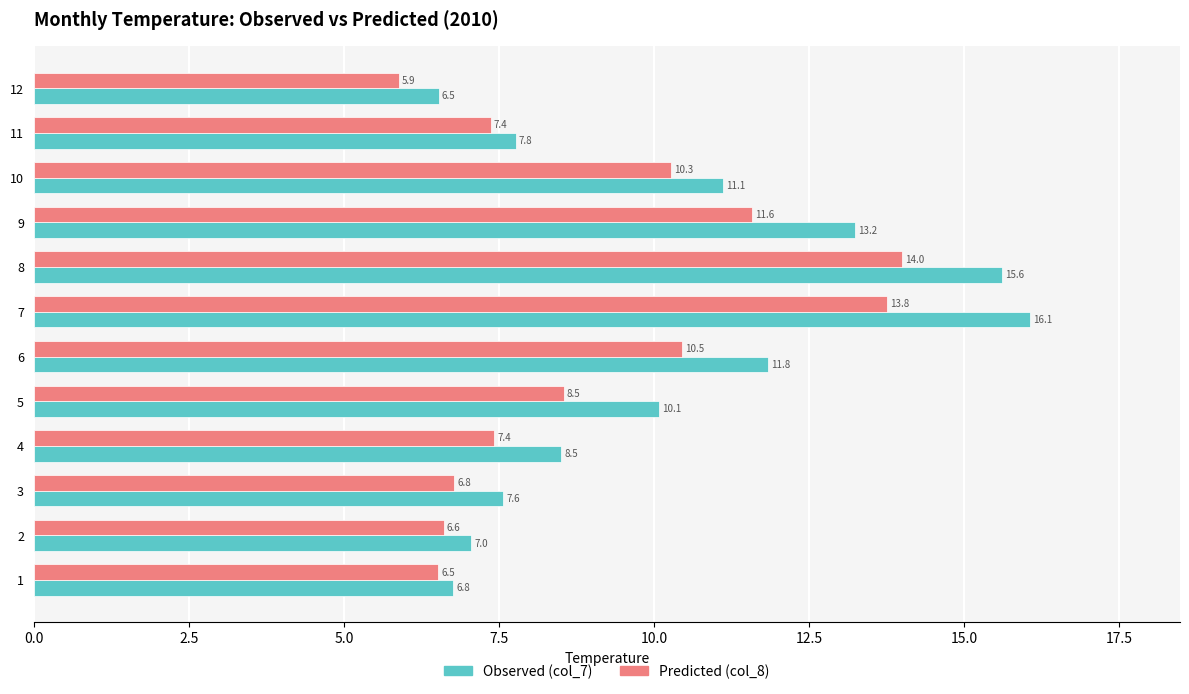

At which label is Predicted (col_8) closest to 9?

5